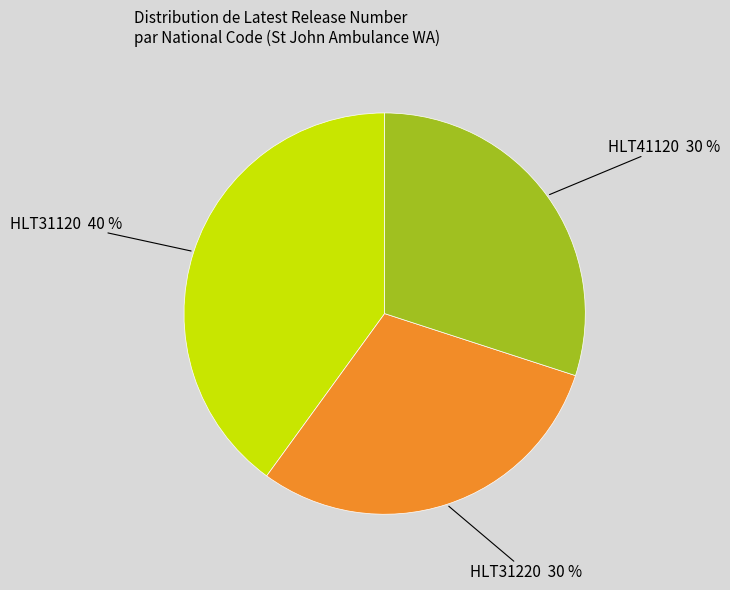

Combined, do HLT41120 and HLT31220 account for over 50%?

Yes